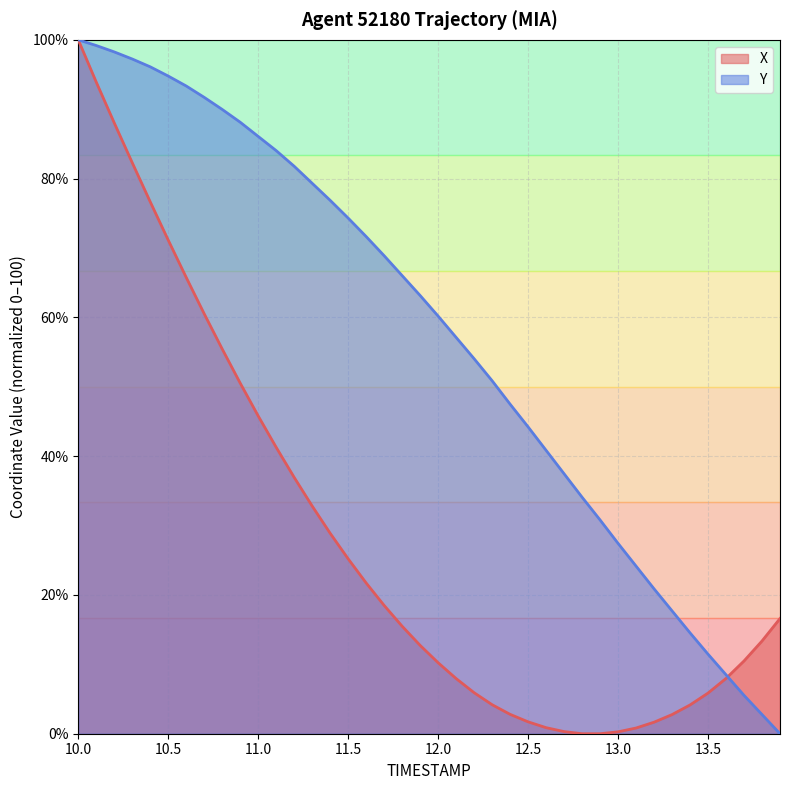

Which category has the highest value in the X series?

10.0